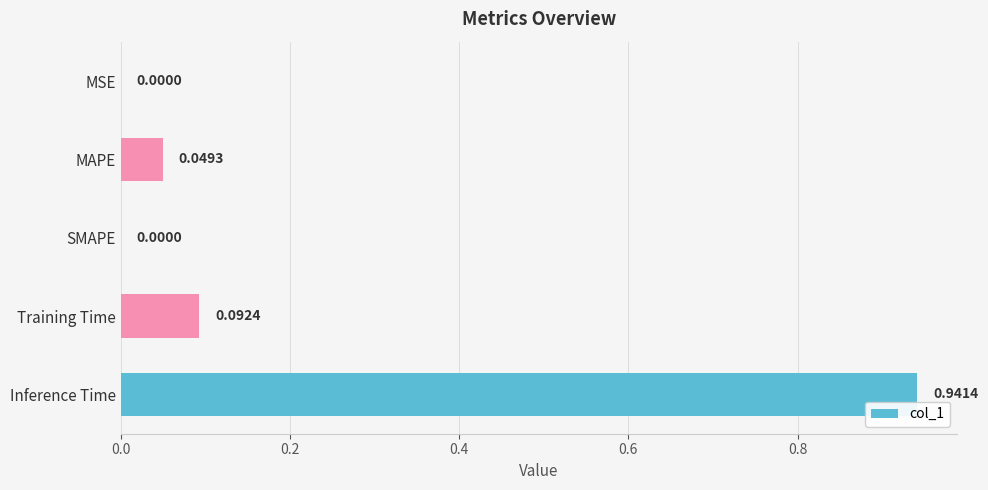

What is the sum of all values?

1.1